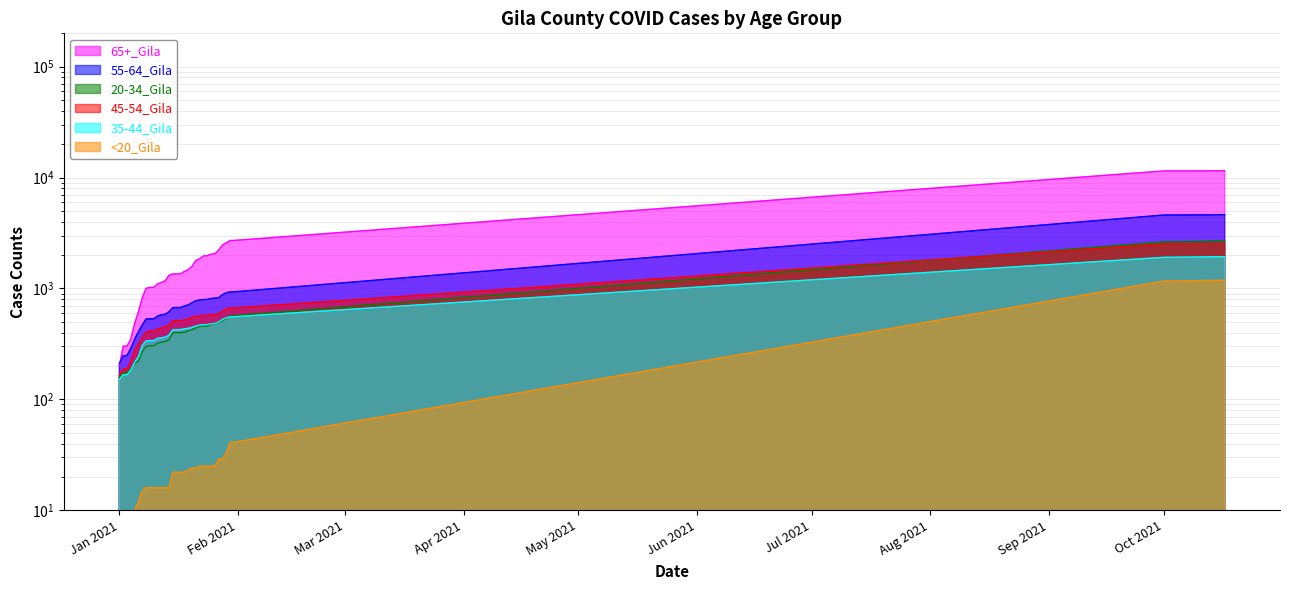

True or false: 65+_Gila and <20_Gila cross at least once.

False